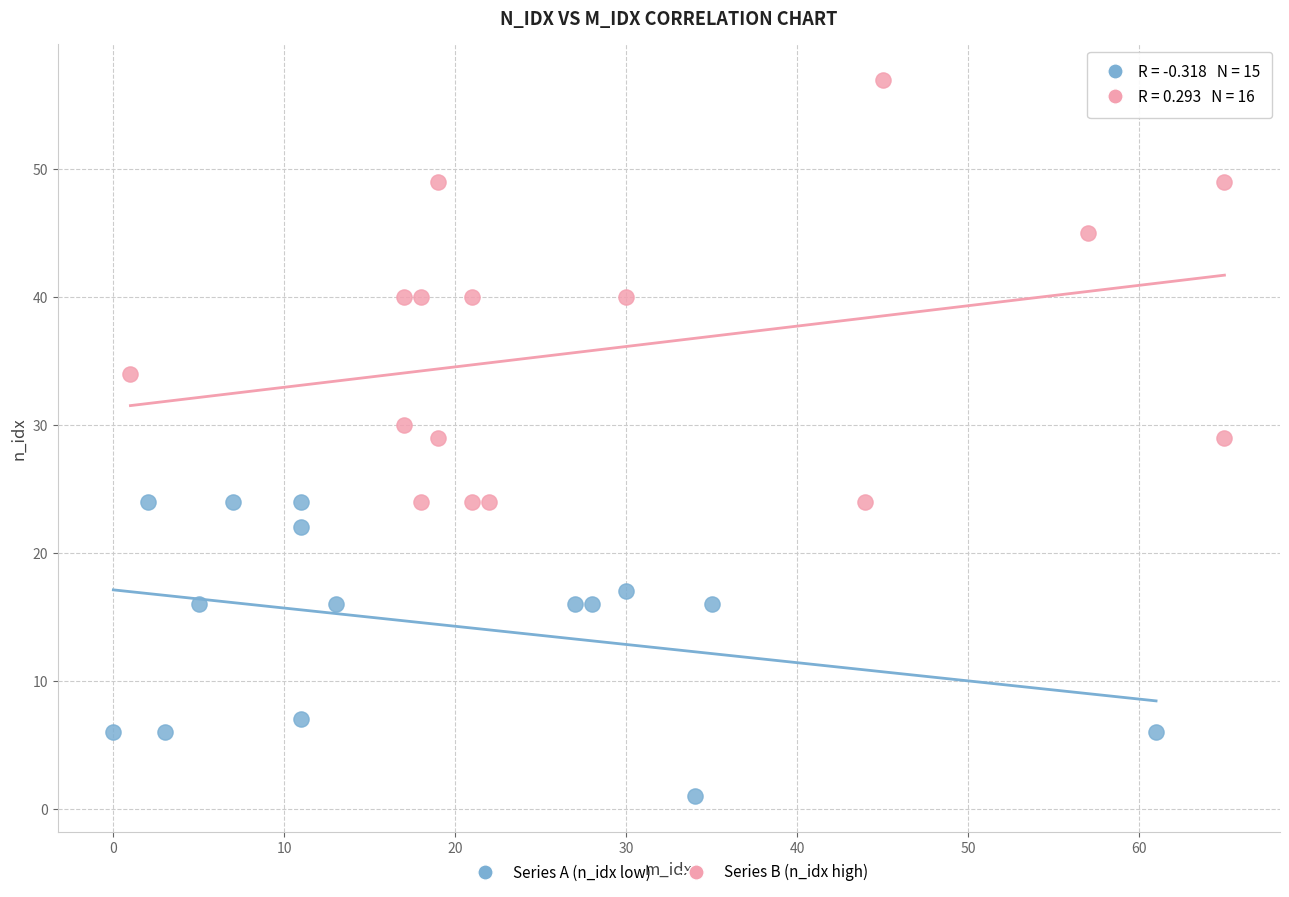

Which series reaches the minimum Y coordinate?

Series A (n_idx low)